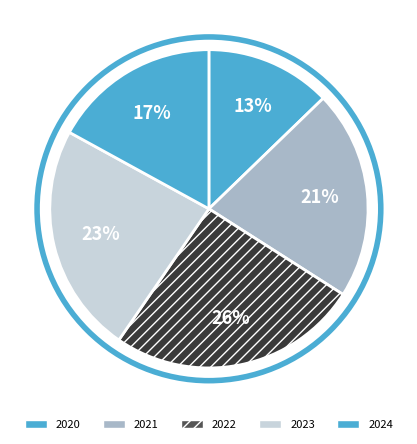

To the nearest percent, what is the difference between the largest and smallest slice percentages?

13%